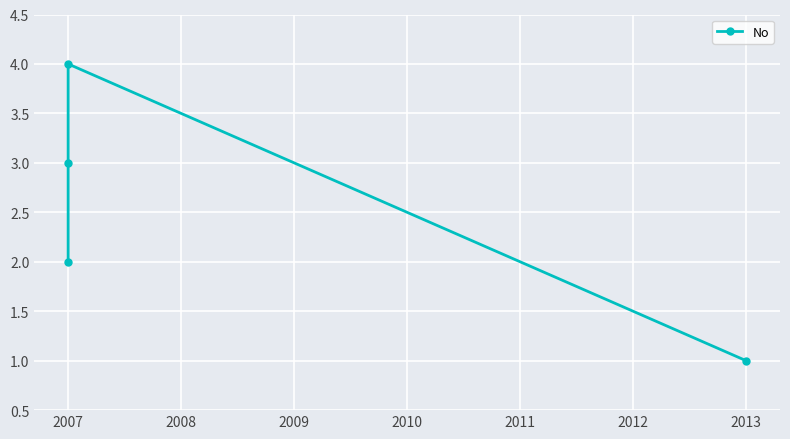

What is the sum of all values?

10